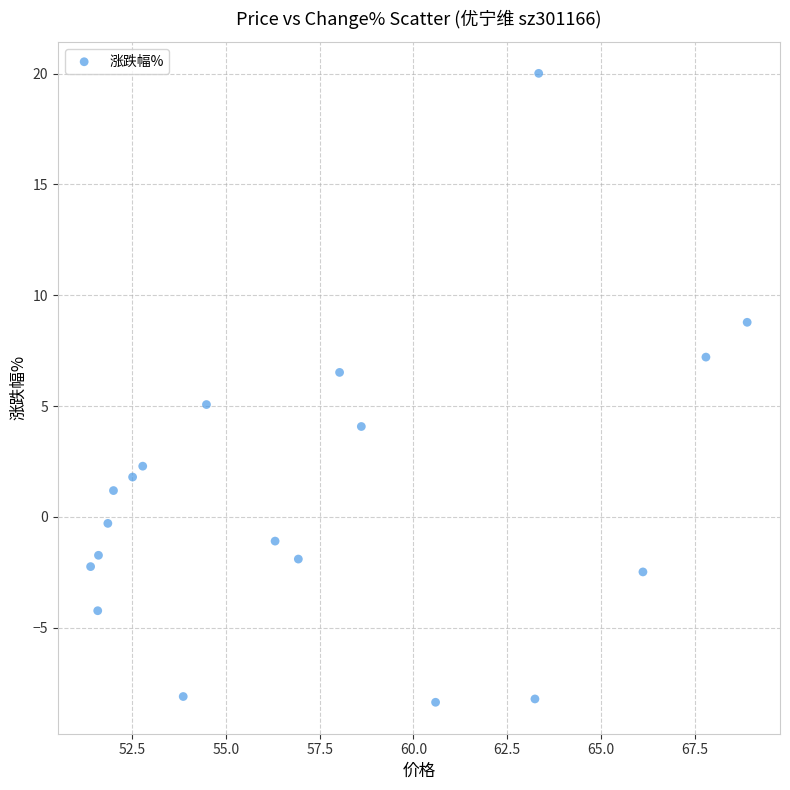

What is the range of Y values (max minus min)?

28.4